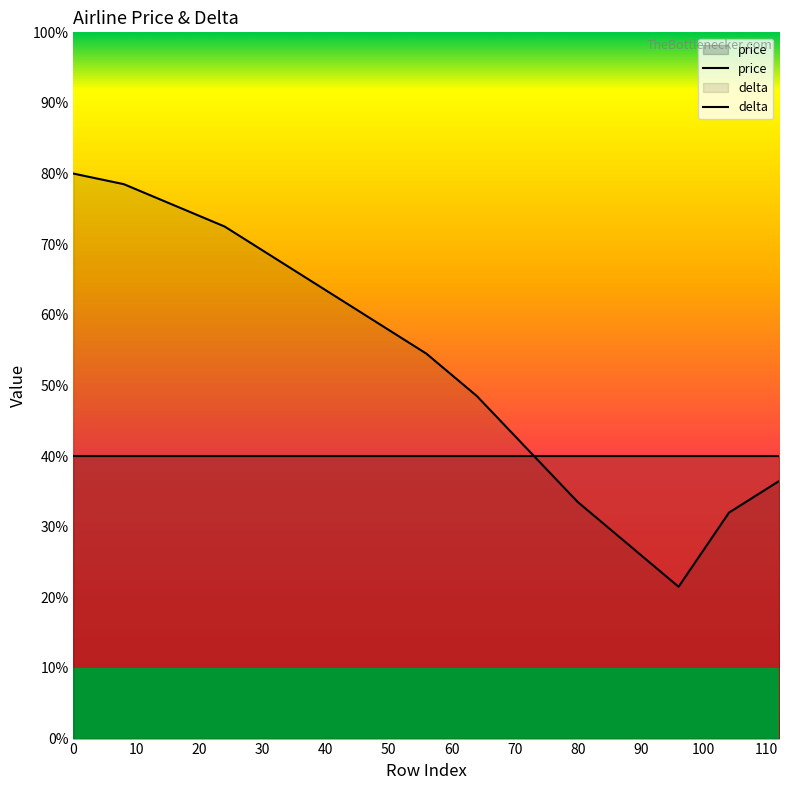

What are all the series names shown in the legend?

price, delta